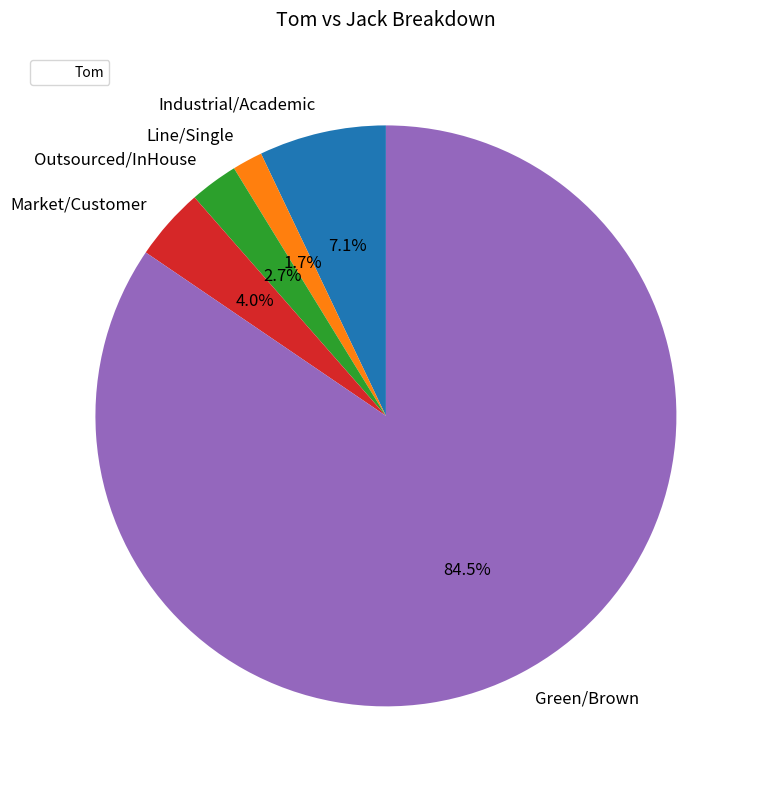

Is Green/Brown the majority of the pie?

Yes